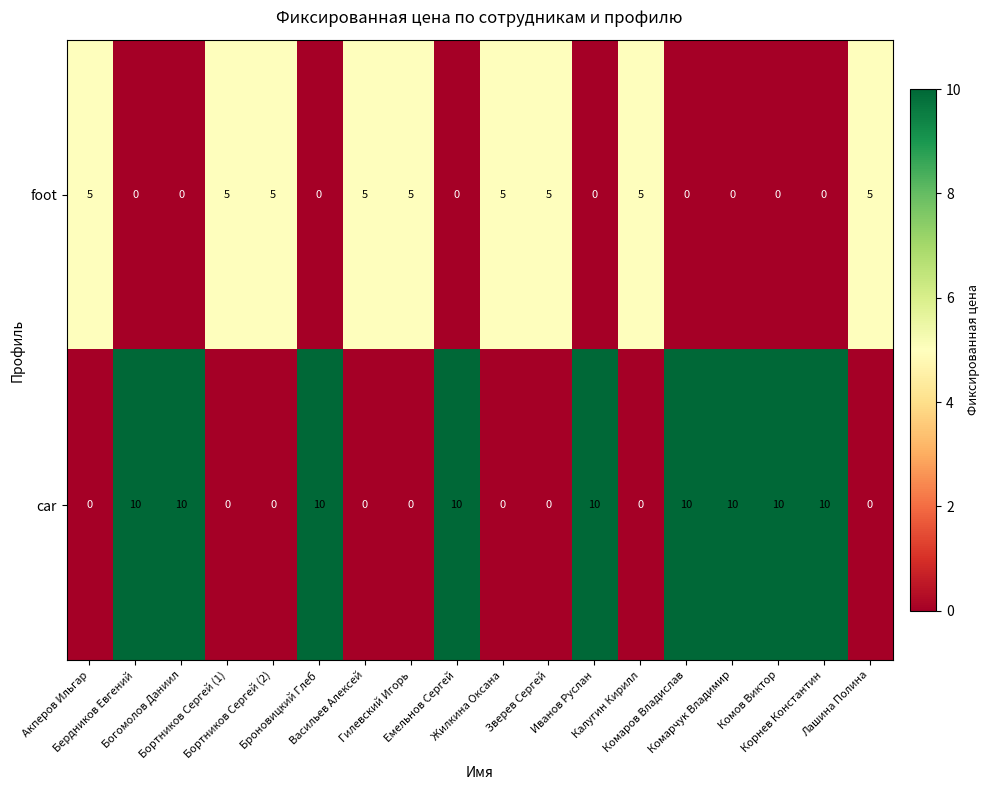

Rank the series at Бердников Евгений from highest to lowest value.

car, foot